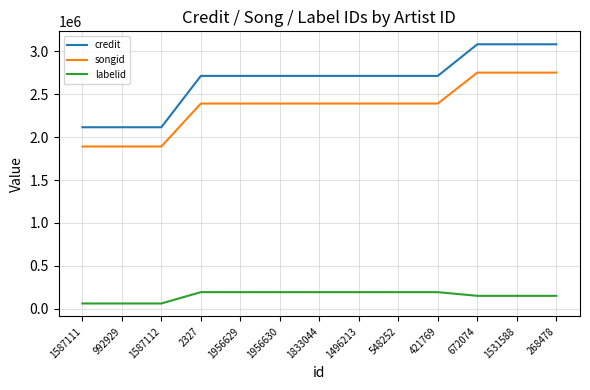

Between 1587112 and 421769, which series saw the biggest shift?

credit